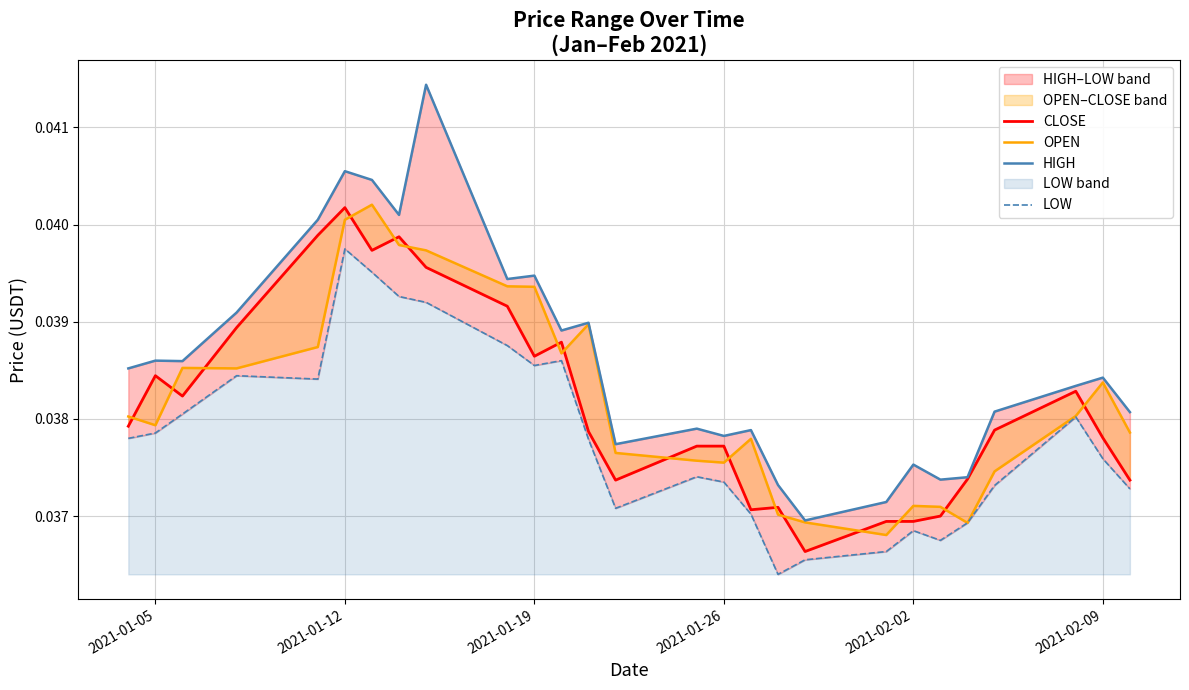

How many categories are shown in the chart?

27